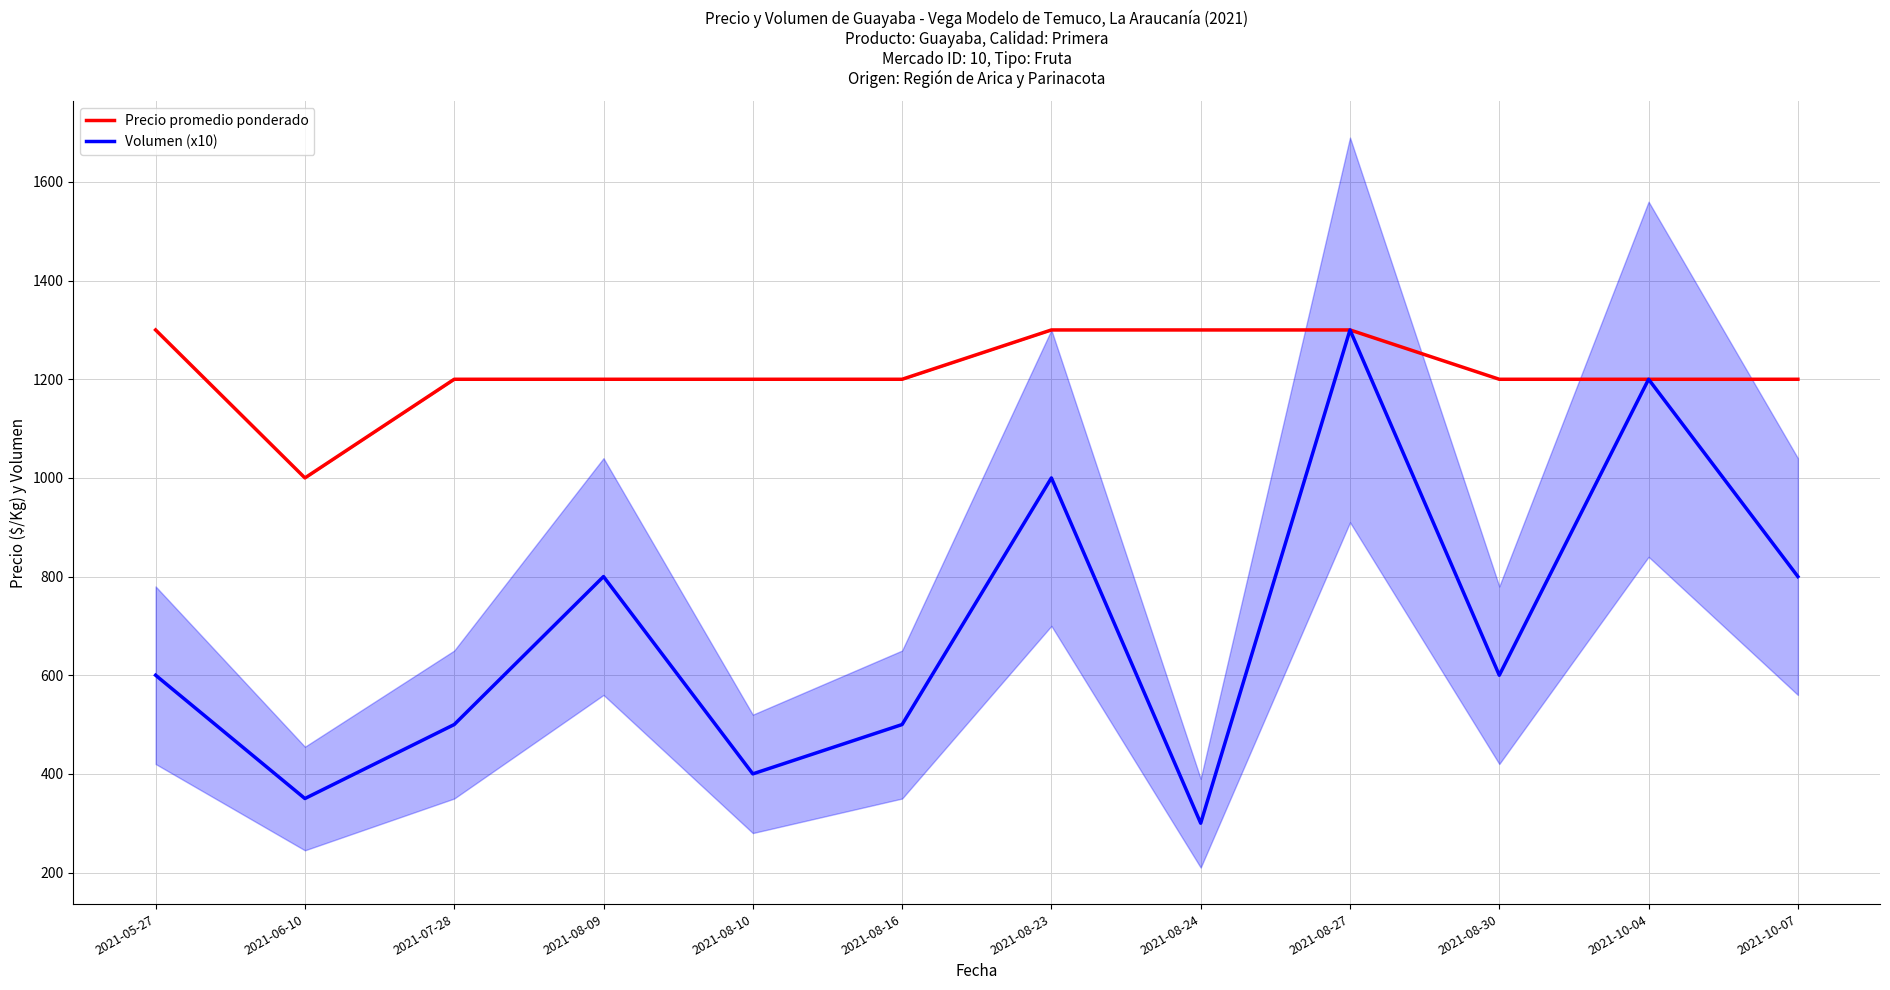

List the series in order of their peak value, lowest first.

Precio promedio ponderado, Volumen (x10)